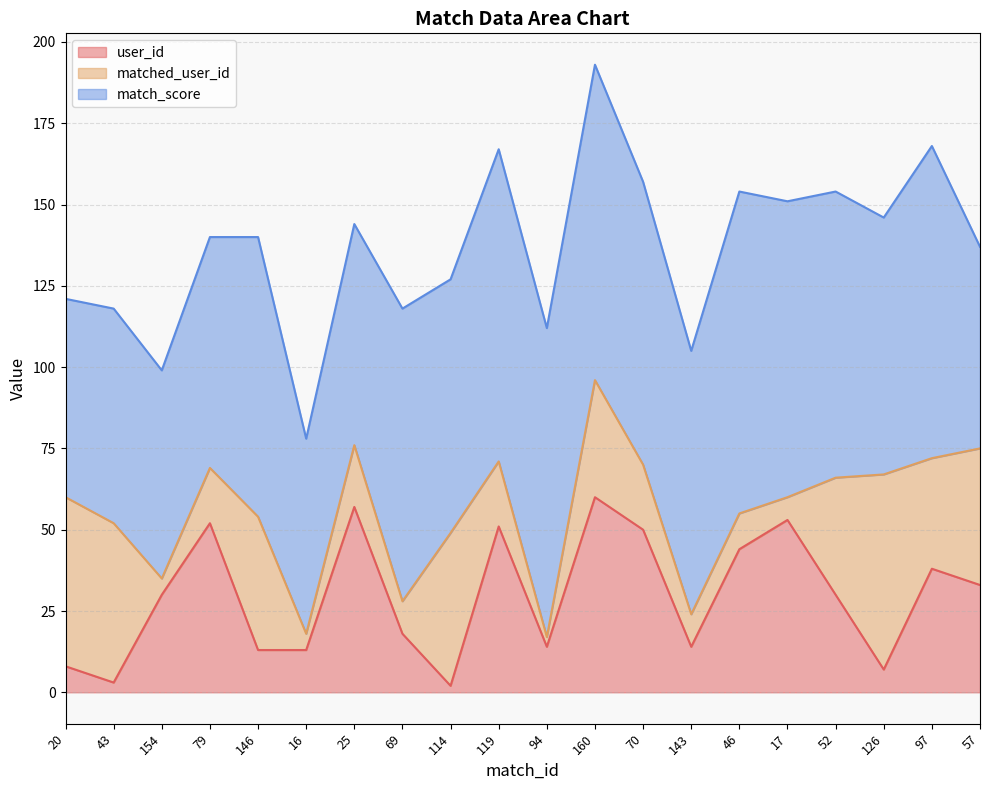

Reading left to right, extract all data points from this chart.

user_id: 20=8	43=3	154=30	79=52	146=13	16=13	25=57	69=18	114=2	119=51	94=14	160=60	70=50	143=14	46=44	17=53	52=30	126=7	97=38	57=33
matched_user_id: 20=52	43=49	154=5	79=17	146=41	16=5	25=19	69=10	114=47	119=20	94=3	160=36	70=20	143=10	46=11	17=7	52=36	126=60	97=34	57=42
match_score: 20=61	43=66	154=64	79=71	146=86	16=60	25=68	69=90	114=78	119=96	94=95	160=97	70=87	143=81	46=99	17=91	52=88	126=79	97=96	57=62